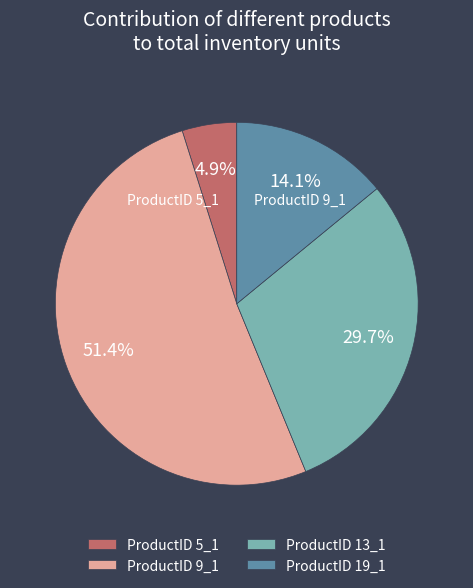

What is the majority slice?

9_1